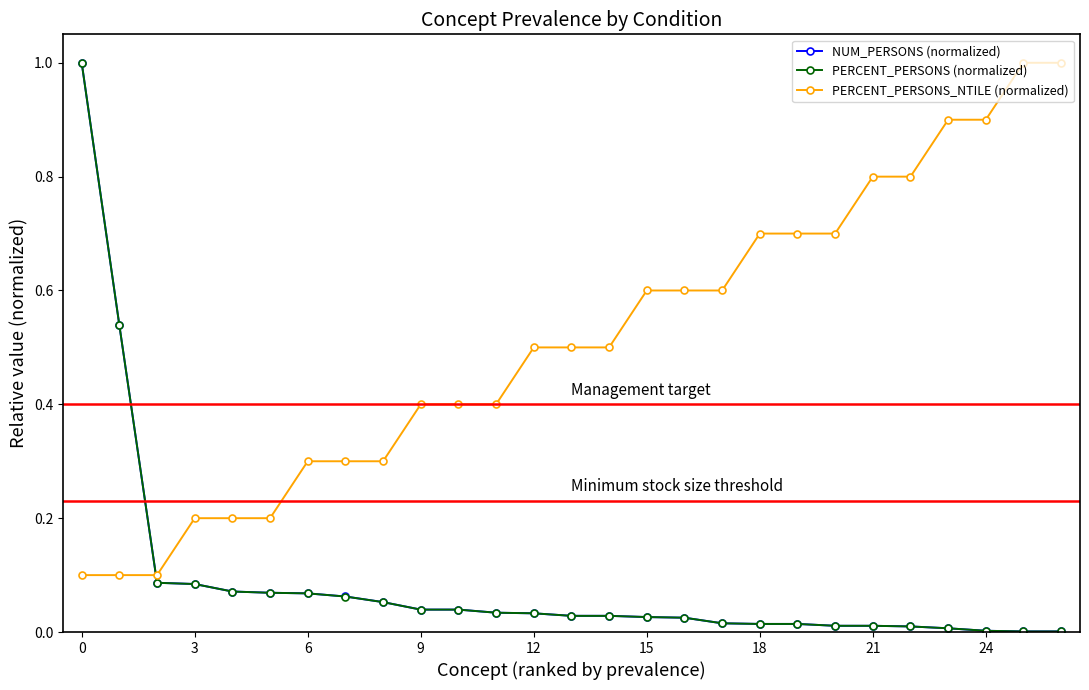

At how many categories does at least one series exceed 0?

27